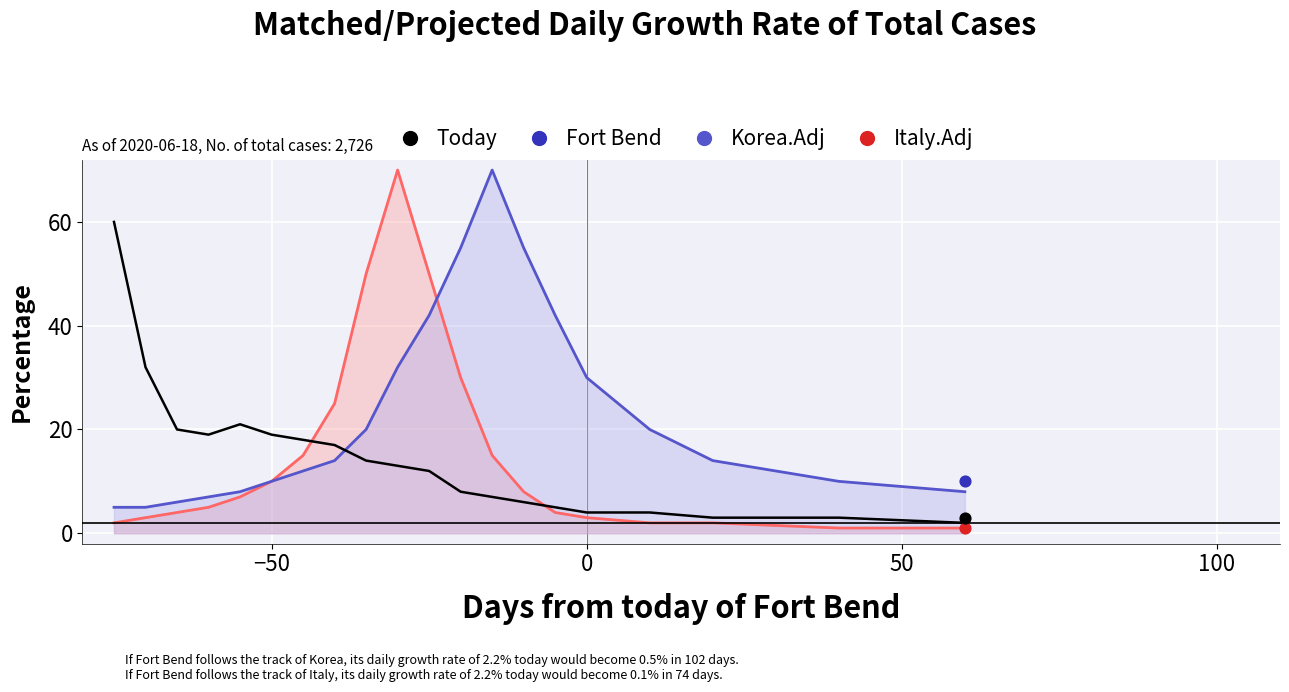

Which series has the largest total across all categories?

Korea.Adj